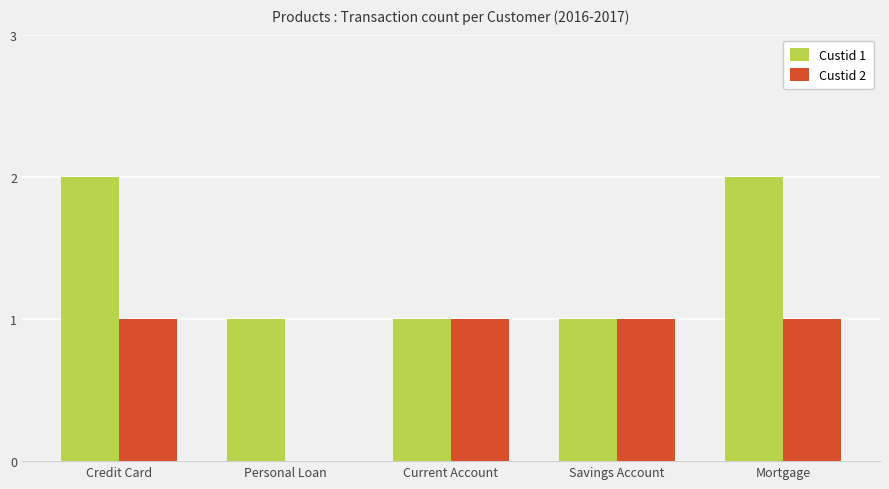

What is the sum of the Custid 2 values at Mortgage and Credit Card?

2